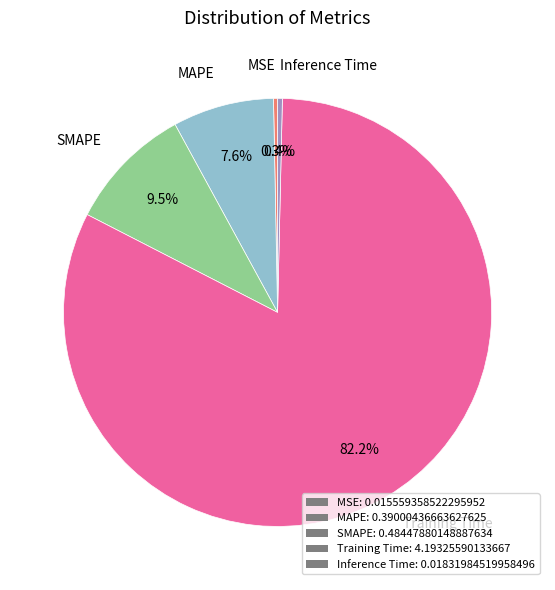

Between MSE: 0.015559358522295952 and MAPE: 0.39000436663627625, which is larger?

MAPE: 0.39000436663627625